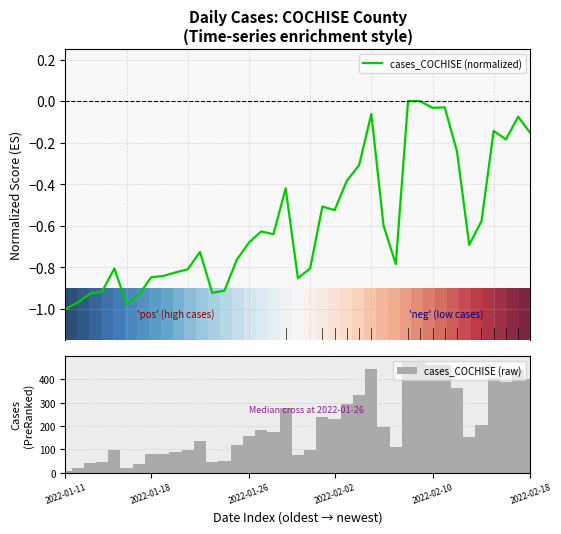

Is it true that cases_COCHISE (raw) equals 79 at 2022-01-18?

True